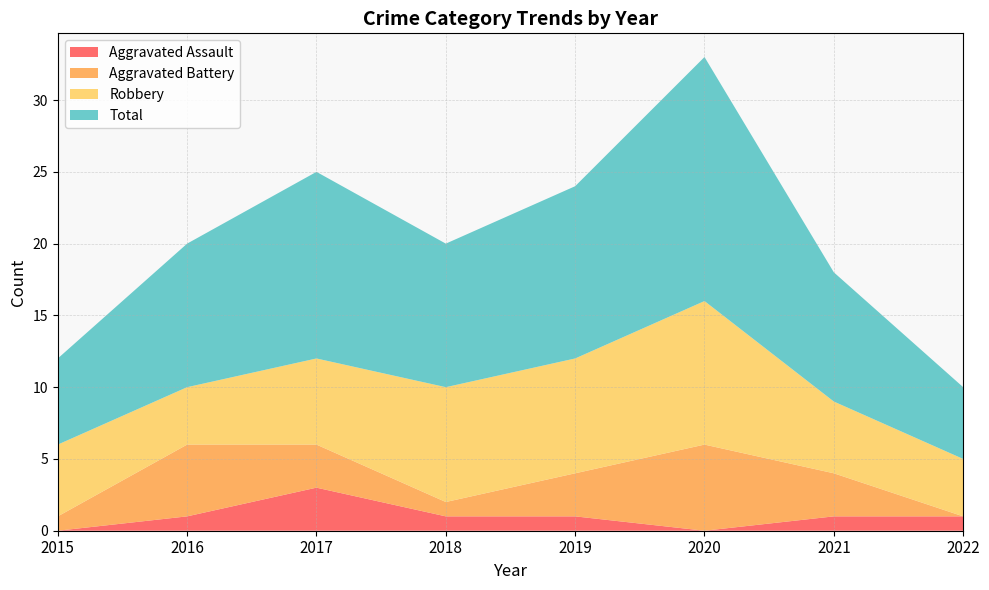

Reading left to right, extract all data points from this chart.

Aggravated Assault: 0	1	3	1	1	0	1	1
Aggravated Battery: 1	5	3	1	3	6	3	0
Robbery: 5	4	6	8	8	10	5	4
Total: 6	10	13	10	12	17	9	5